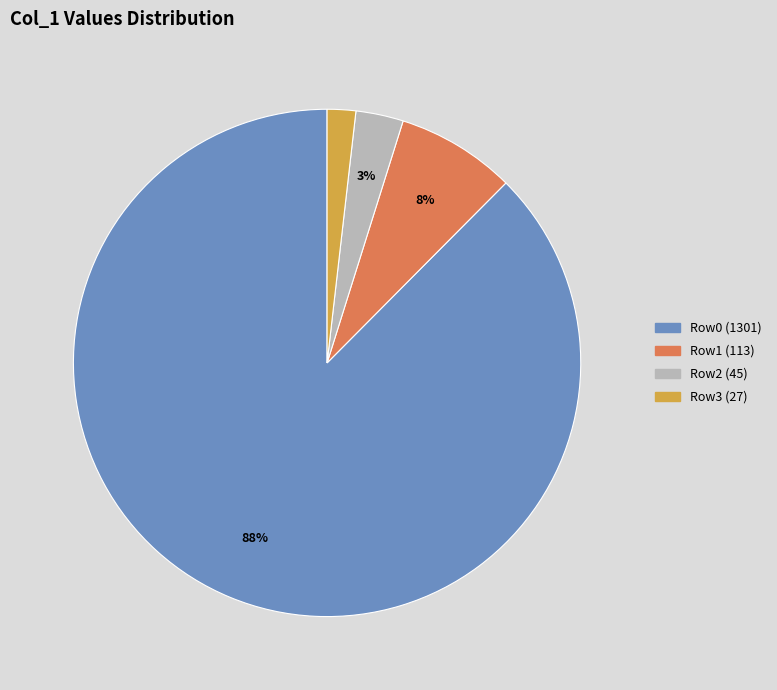

To the nearest percent, what is the average slice percentage?

25%